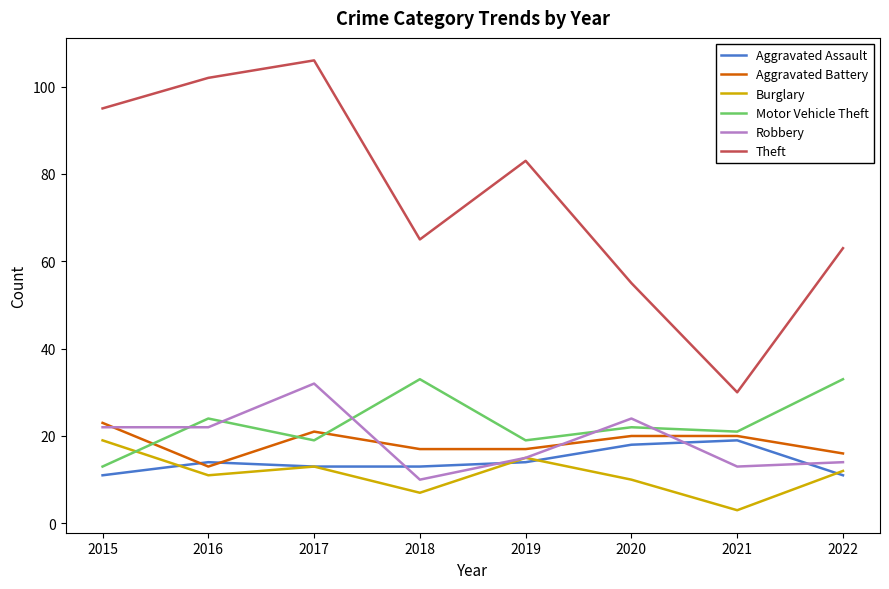

True or false: Theft has a value of 165 at 2015.

False